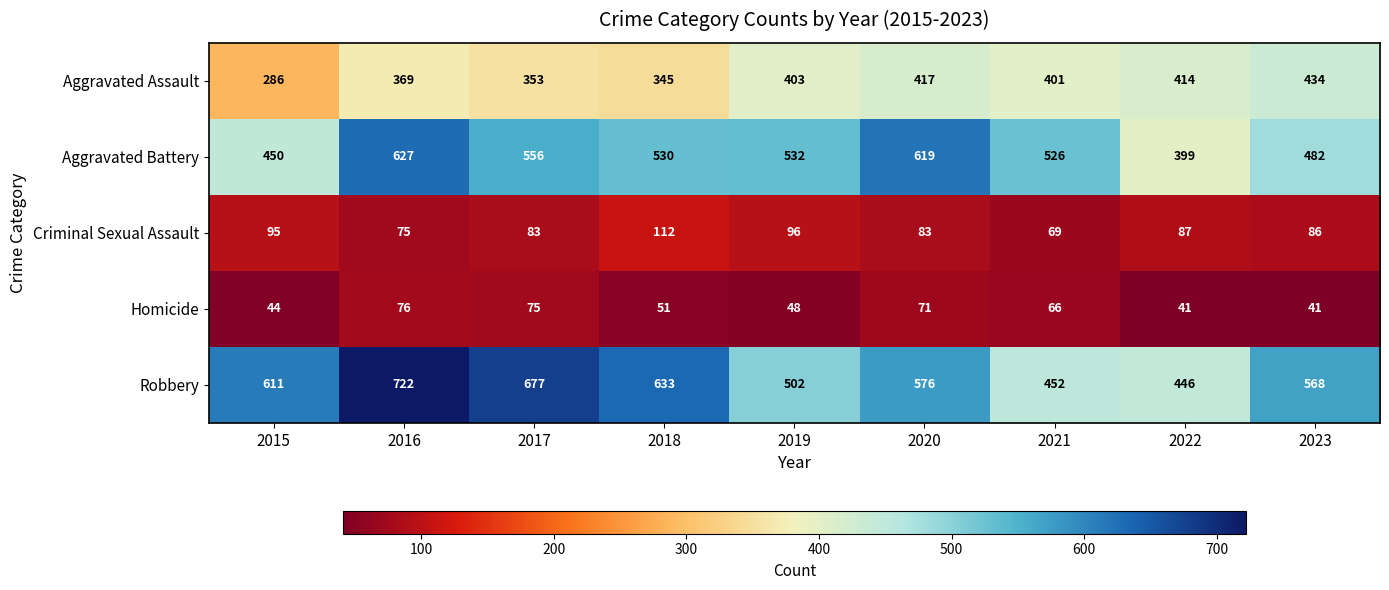

Which series has the widest spread of values?

Robbery